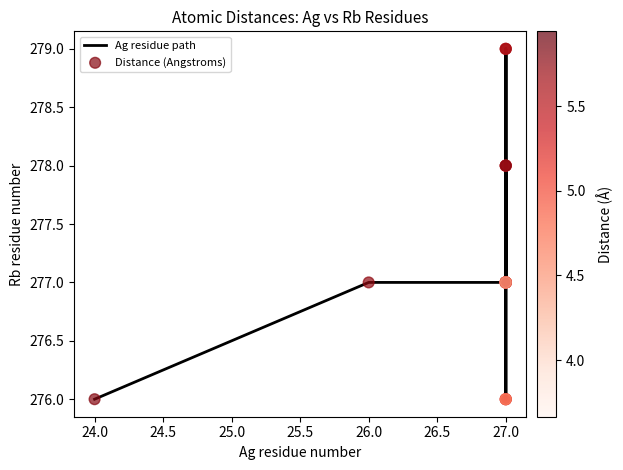

What are all the series names shown in the legend?

Ag residue path, Distance (Angstroms)